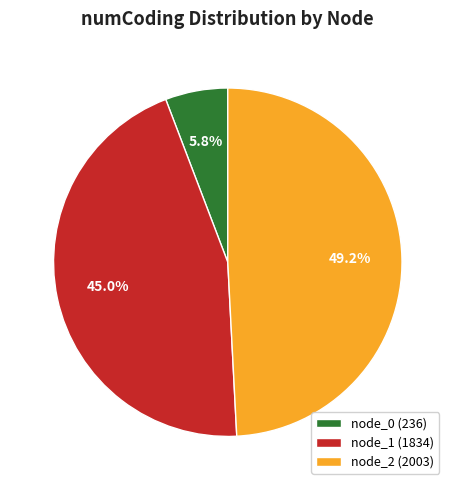

Is there a majority slice in this chart?

No